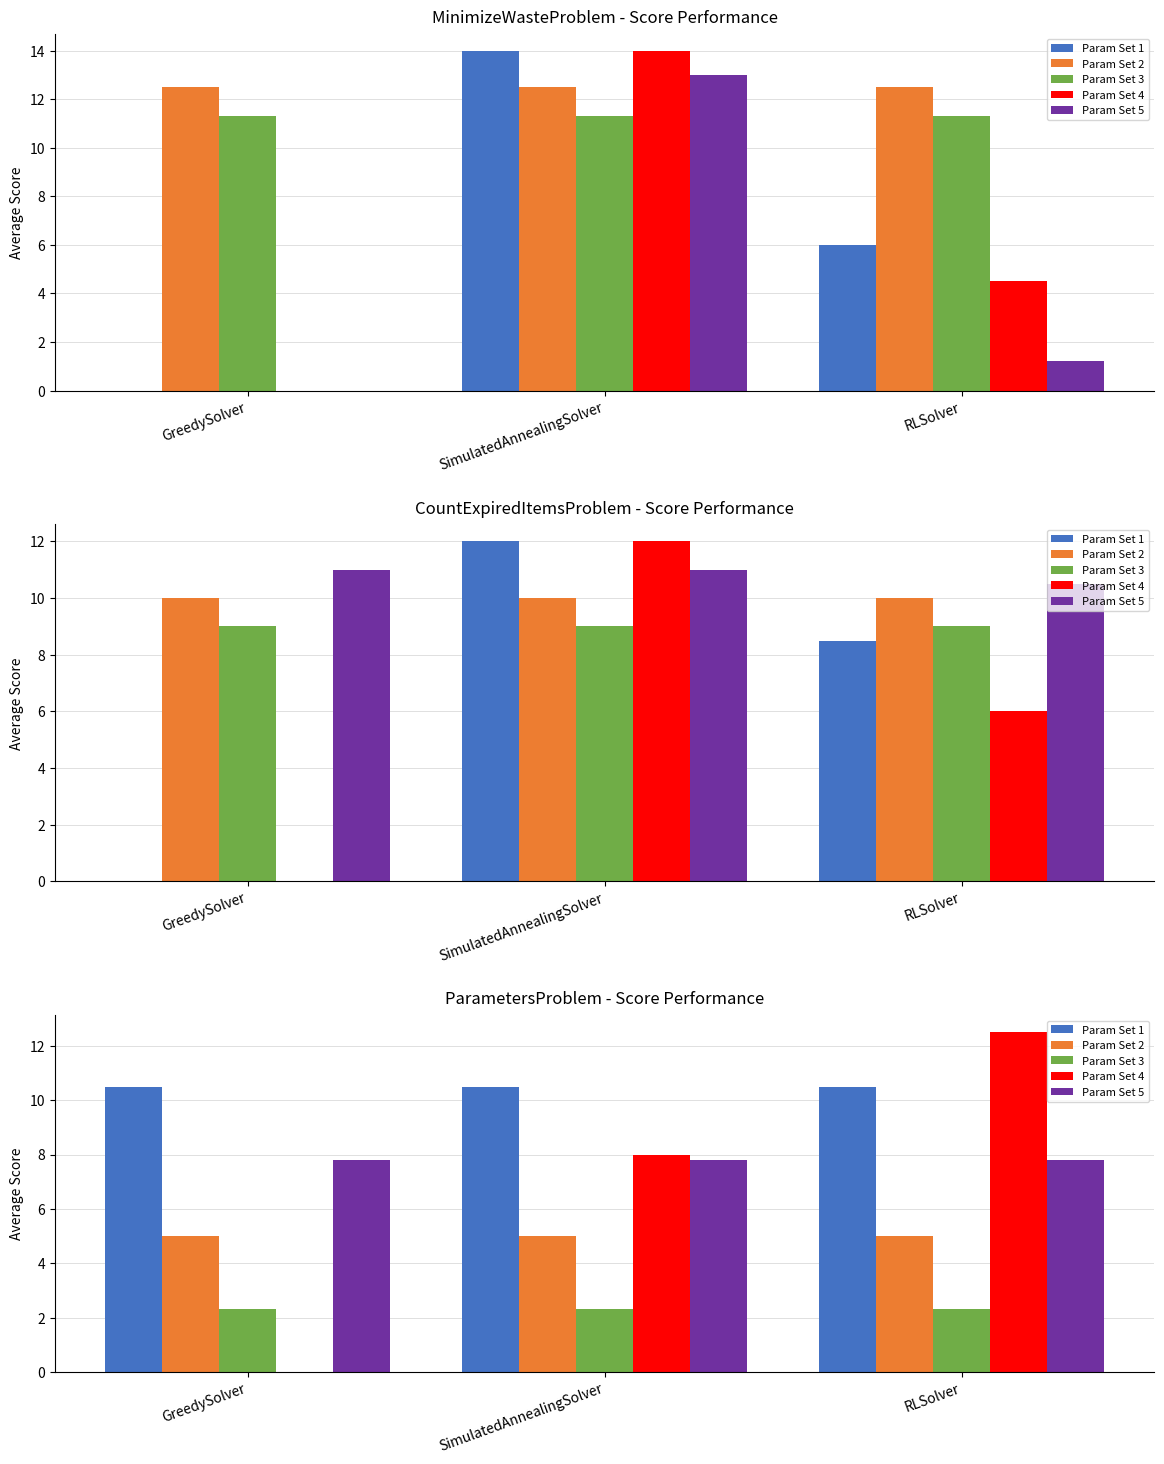

What is the label of the 3rd bar from the right?

GreedySolver